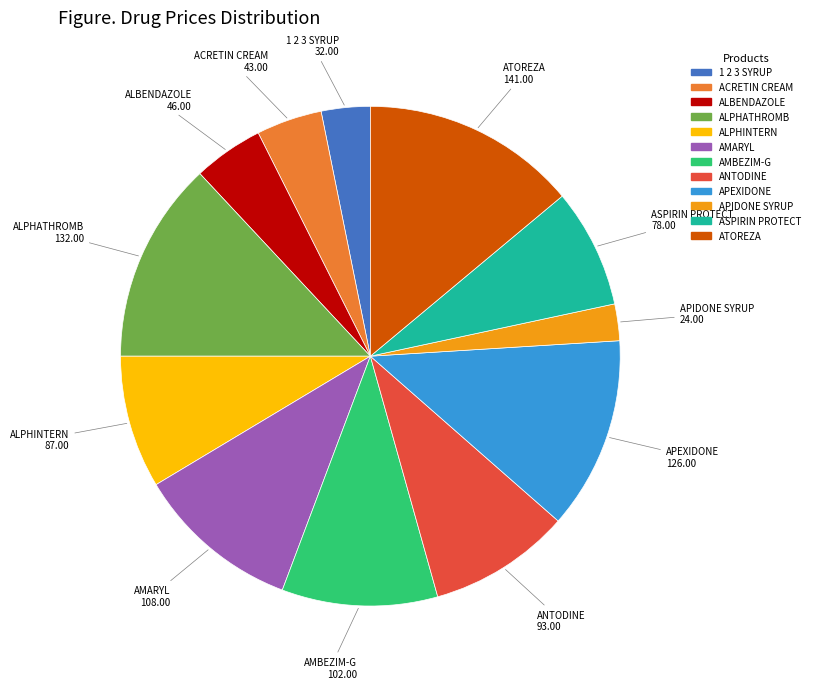

Which slice is the largest?

ATOREZA